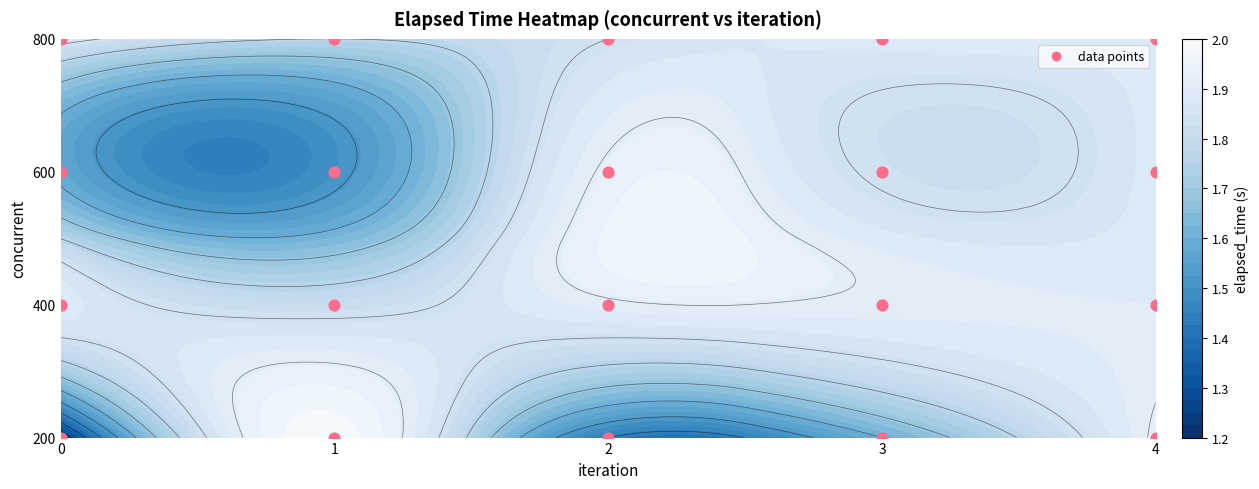

Which has a higher value, 0 or 1?

1